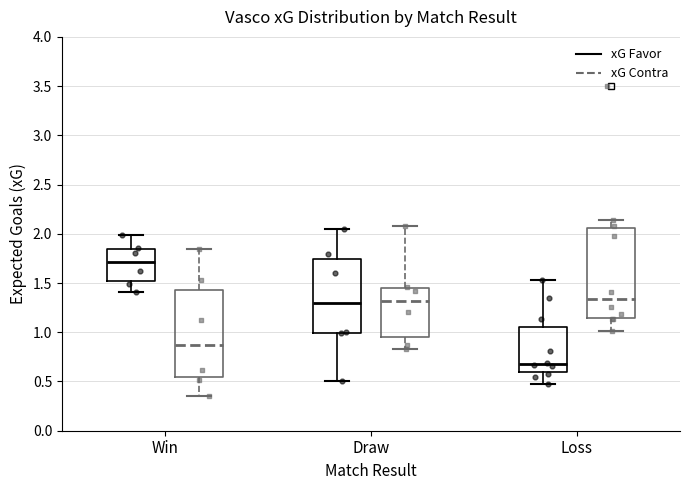

Reading left to right, read every box against the y-axis: the position of its median line, the range the box covers, and the ends of its whiskers. The values are not printed on the chart, so give them approximately, as read against the axis.

Win (xG Favor): median 1.70, box 1.50 to 1.85, whiskers 1.40 to 2.00
Win (xG Contra): median 0.85, box 0.55 to 1.45, whiskers 0.35 to 1.85
Draw (xG Favor): median 1.30, box 1.00 to 1.75, whiskers 0.50 to 2.05
Draw (xG Contra): median 1.30, box 0.95 to 1.45, whiskers 0.85 to 2.10
Loss (xG Favor): median 0.70, box 0.60 to 1.05, whiskers 0.45 to 1.55
Loss (xG Contra): median 1.35, box 1.15 to 2.05, whiskers 1.00 to 2.15